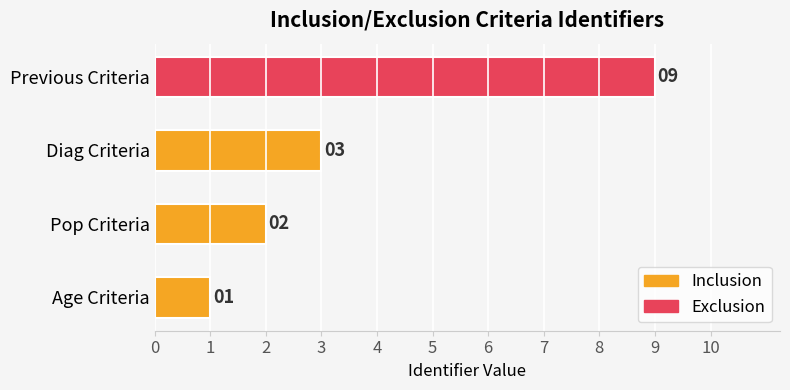

What is the difference between the second highest and second lowest values?

1